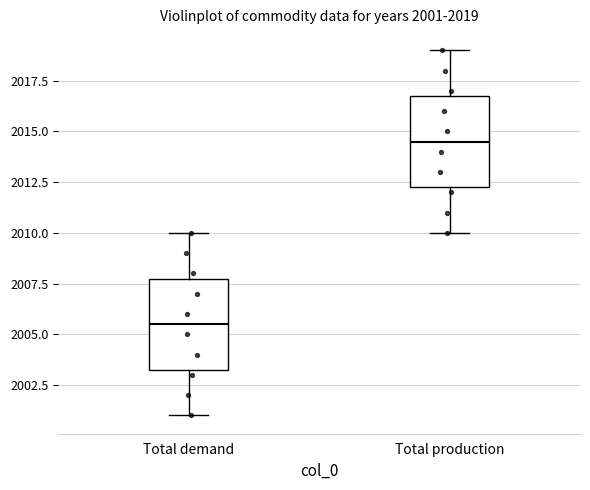

Which box has the highest median line?

Total production